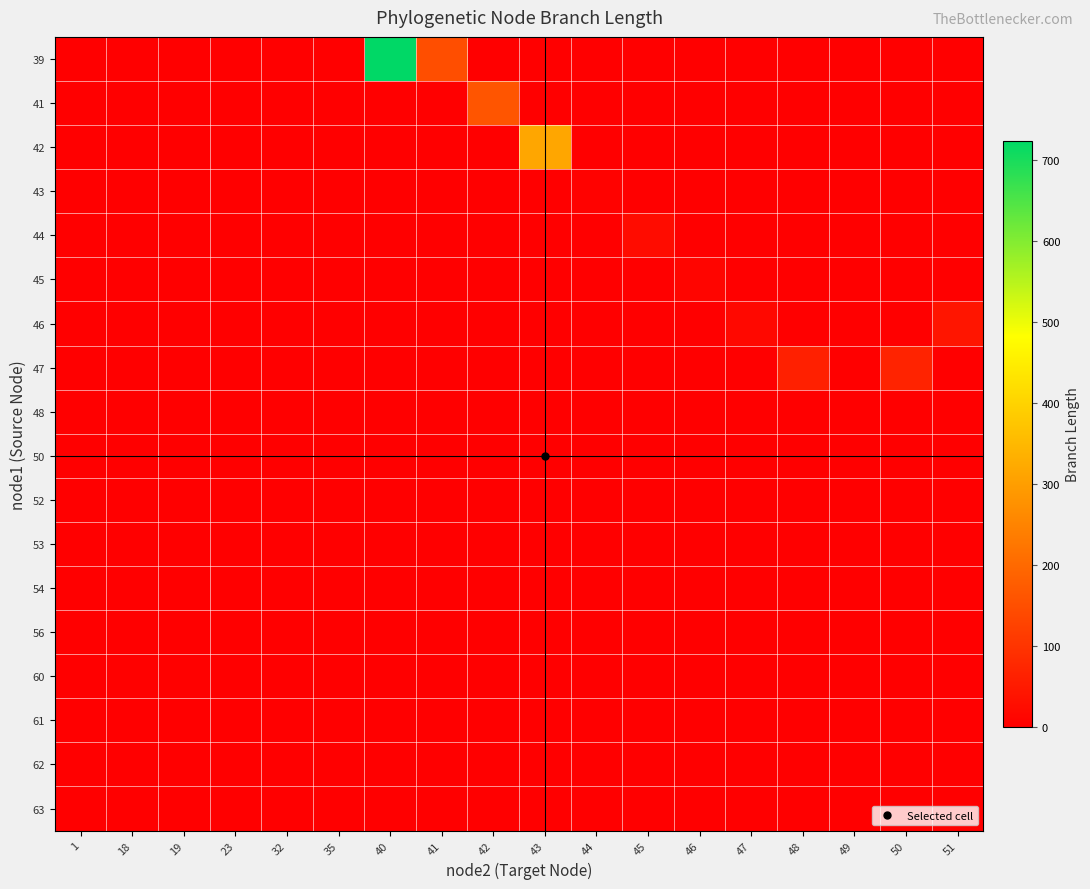

What is the difference between the highest and lowest values at 44?

6.1